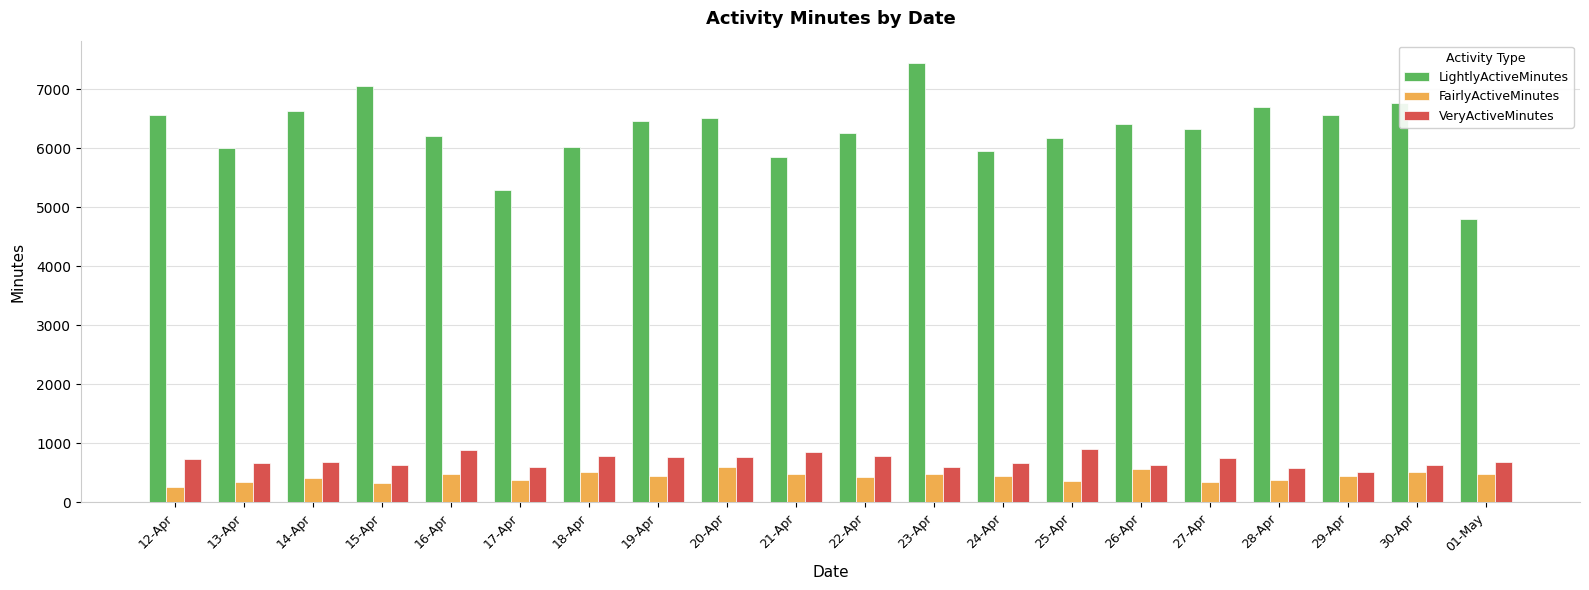

What is the spread (max minus min) of values at 30-Apr?

6262